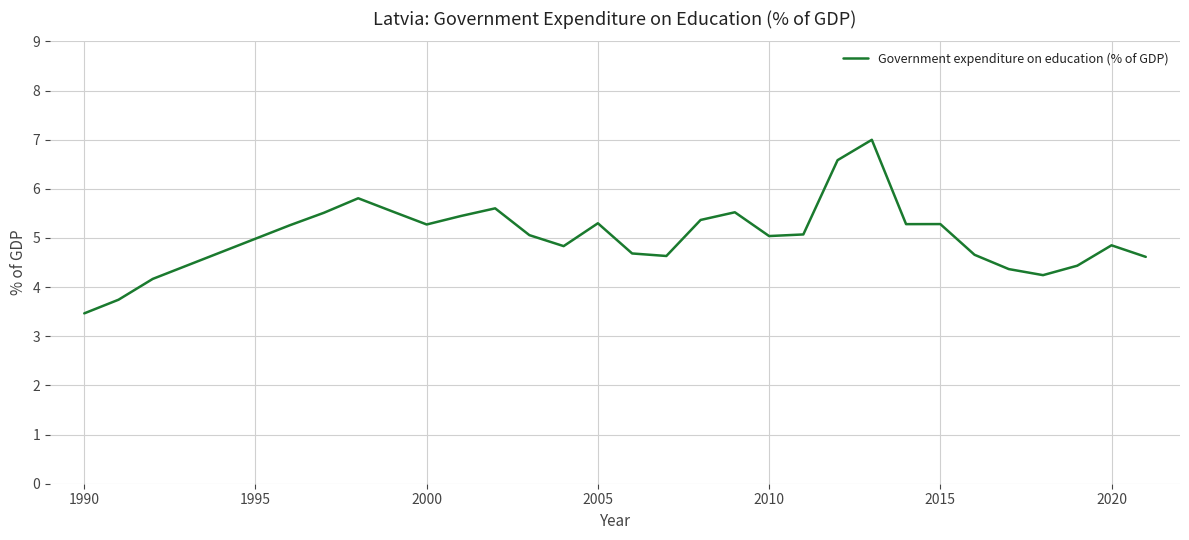

What is the difference between the maximum and minimum values?

3.5